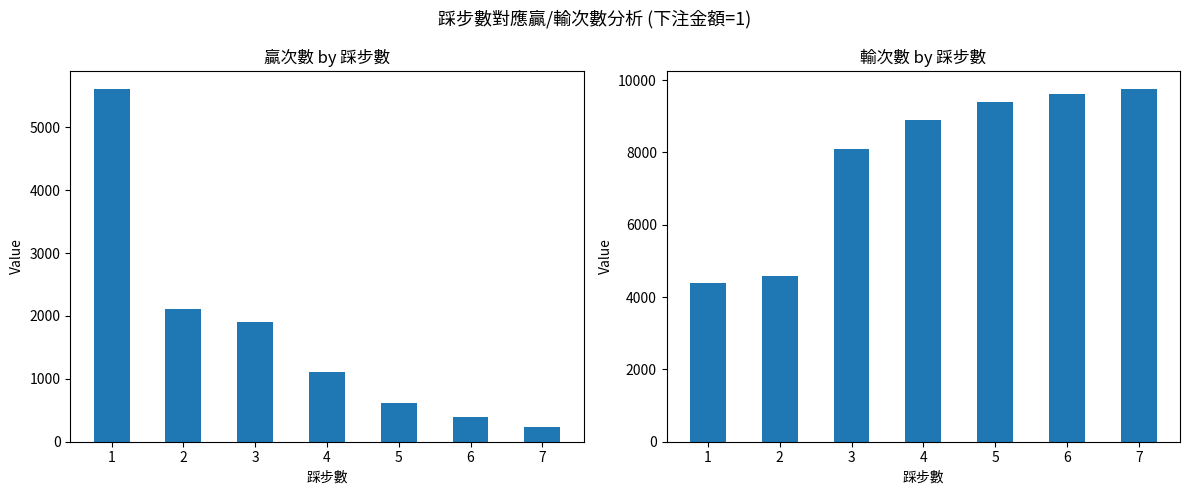

Between 6 and 7, which series saw the biggest shift?

贏次數